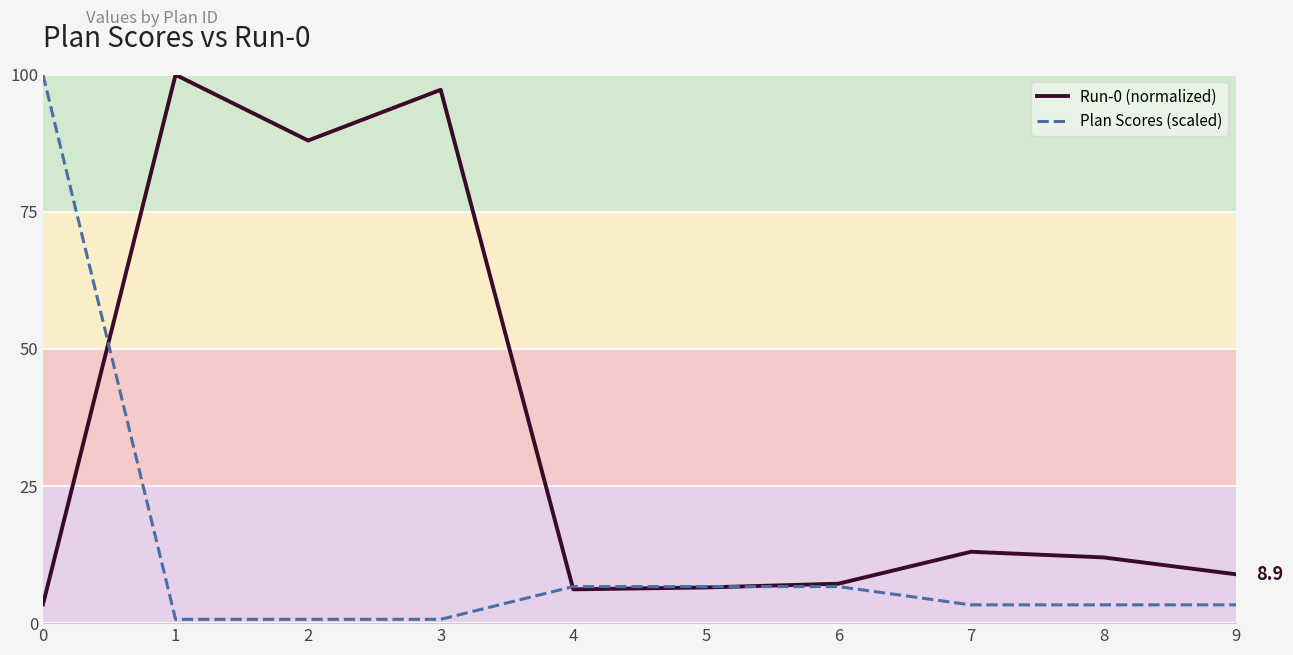

What is the average value of the Run-0 (normalized) series?

34.2